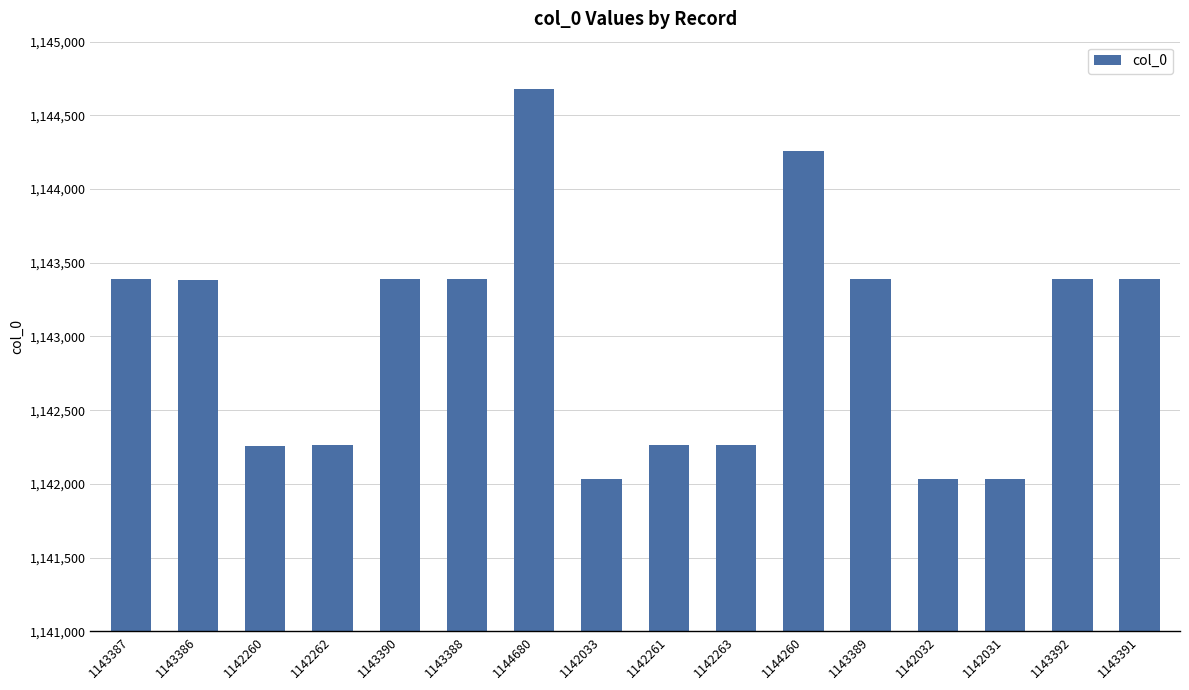

What is the ratio of the value at 1143391 to the value at 1143389?

1.0